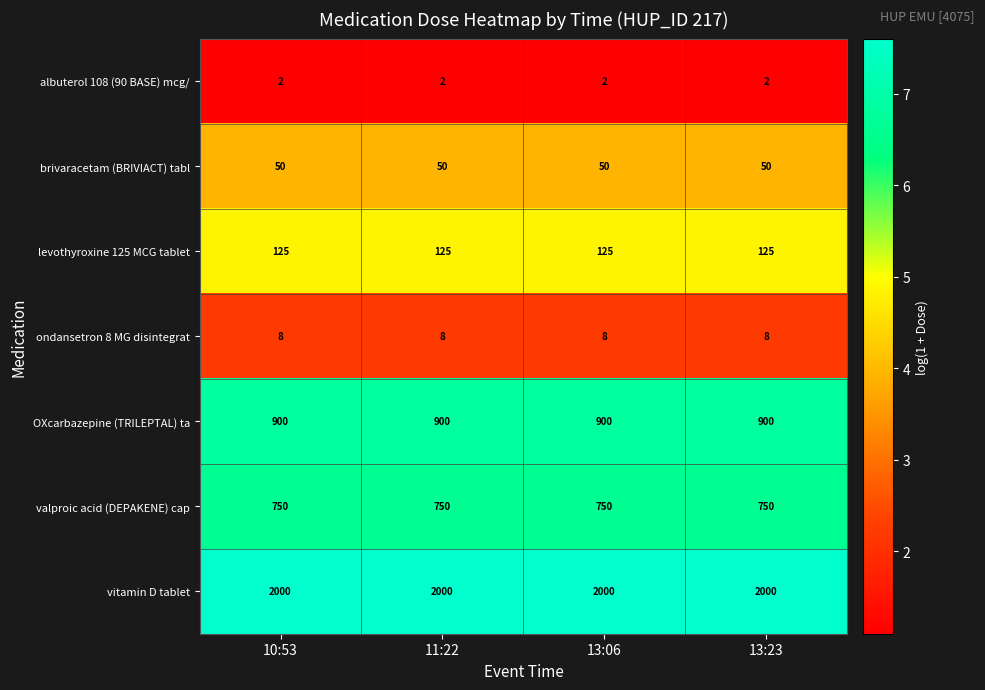

What is the lowest value of the OXcarbazepine (TRILEPTAL) ta series?

900